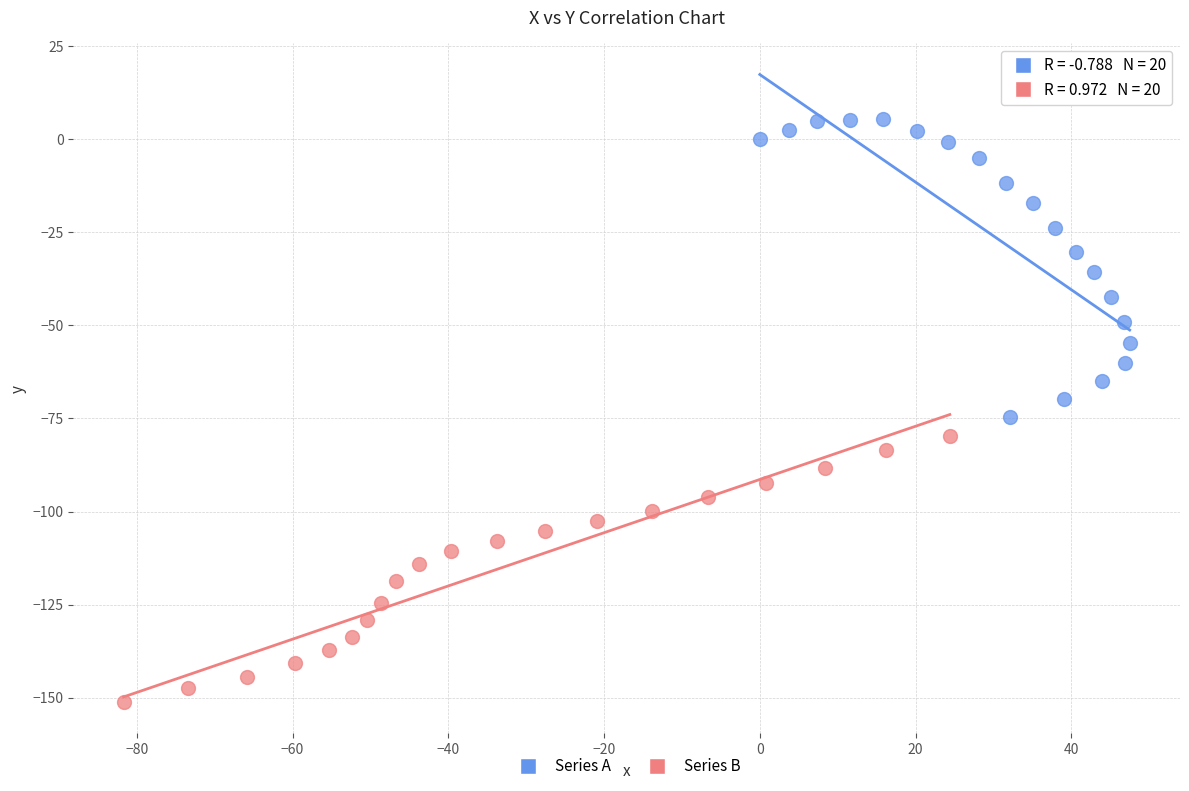

Which series contains the lowest Y value?

Series B